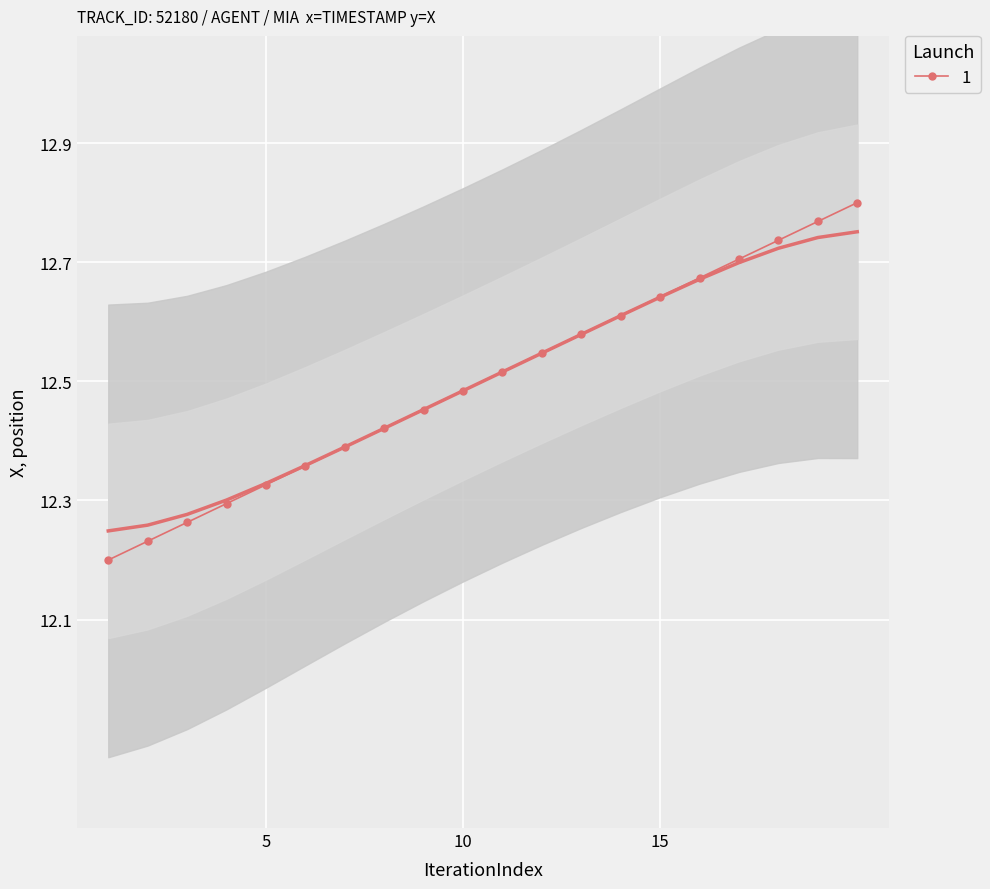

The value of 1 at 5 is 16.1. True or false?

False